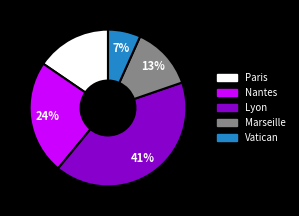

To the nearest percent, what is the average slice percentage?

20%